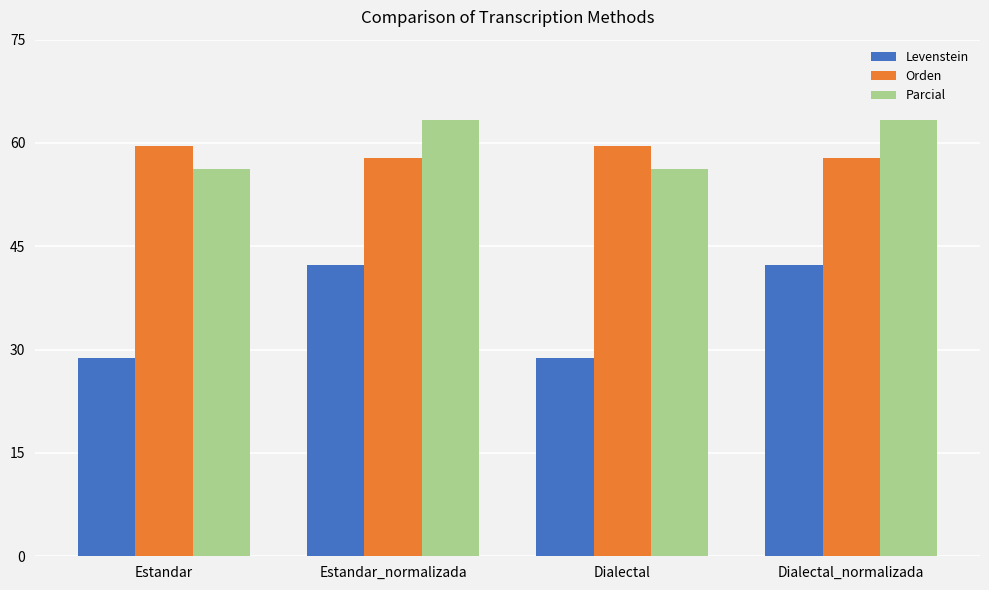

What is the smallest value displayed?

28.8